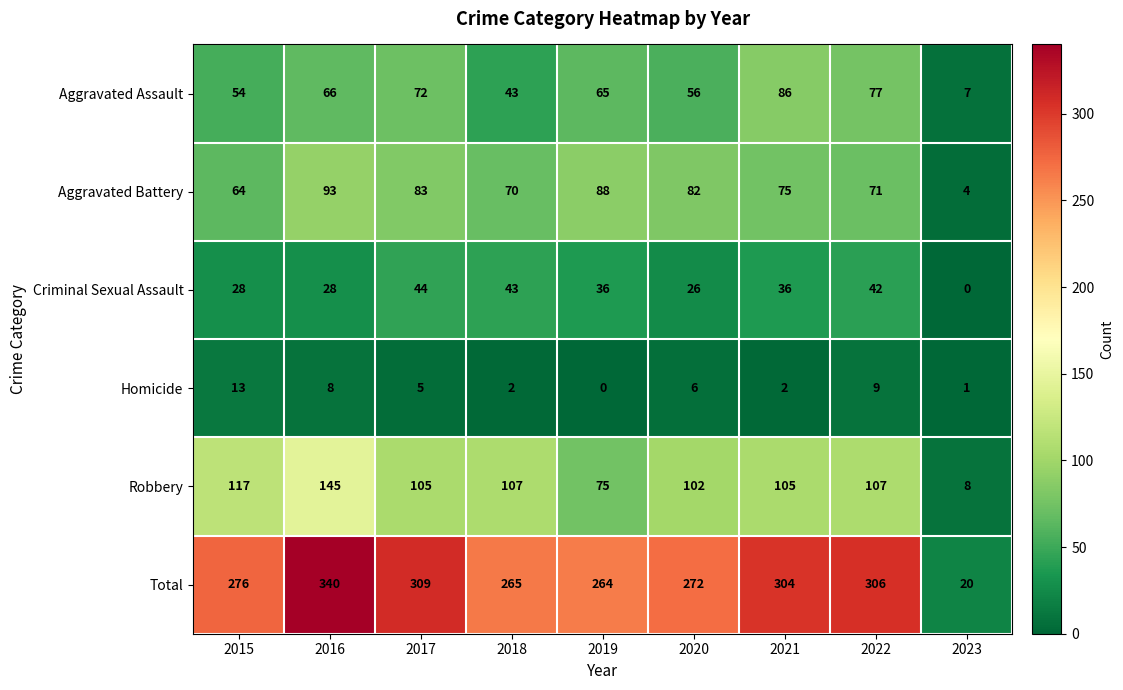

What is the total value across all series at 2022?

612